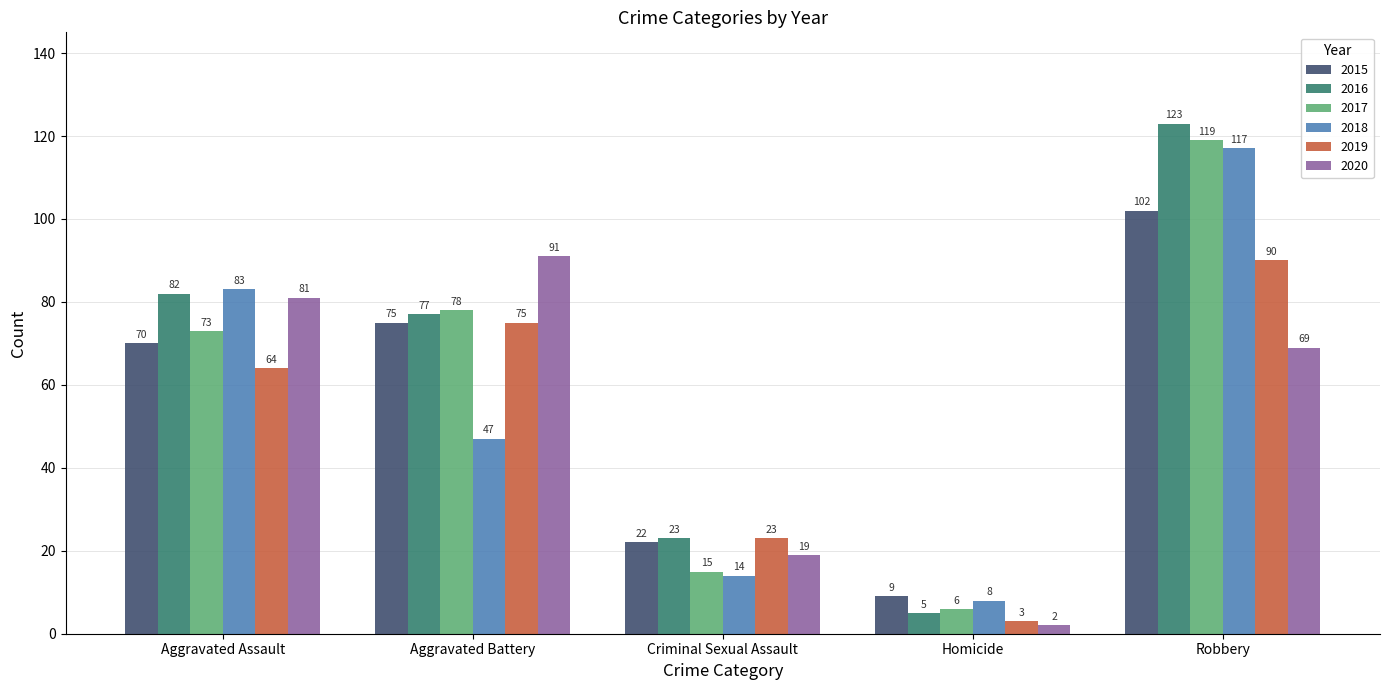

Reading left to right, extract all data points from this chart.

2015: 70	75	22	9	102
2016: 82	77	23	5	123
2017: 73	78	15	6	119
2018: 83	47	14	8	117
2019: 64	75	23	3	90
2020: 81	91	19	2	69